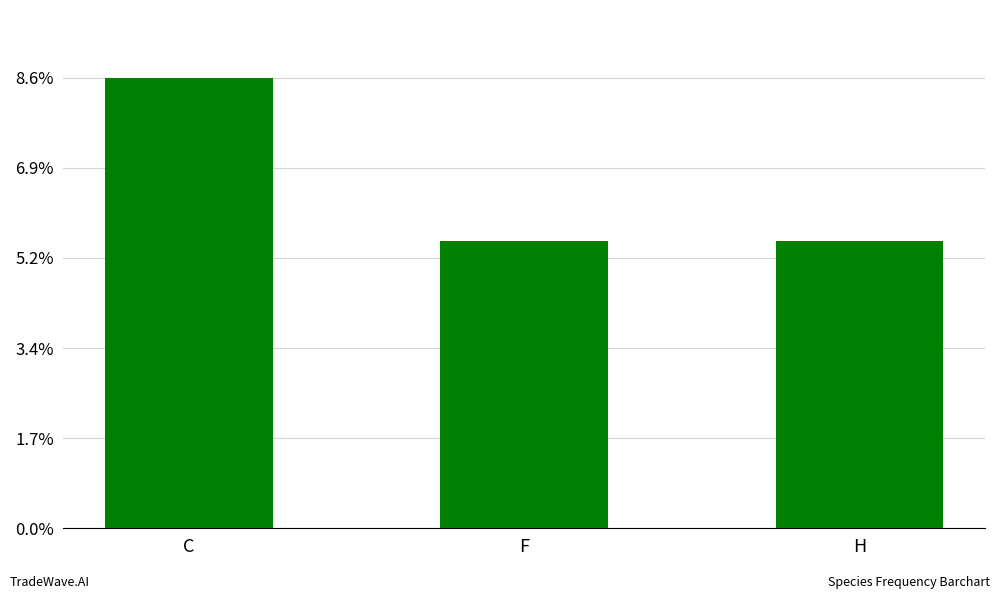

The value at H is 5. True or false?

False